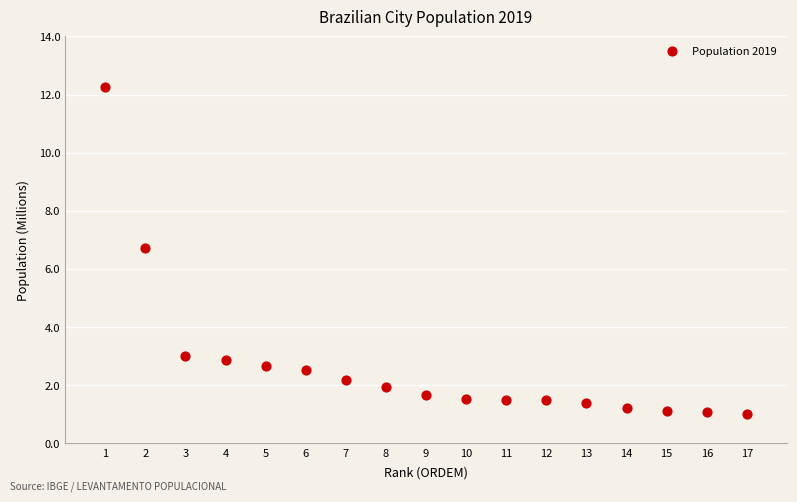

What is the range of X values (max minus min)?

16.0